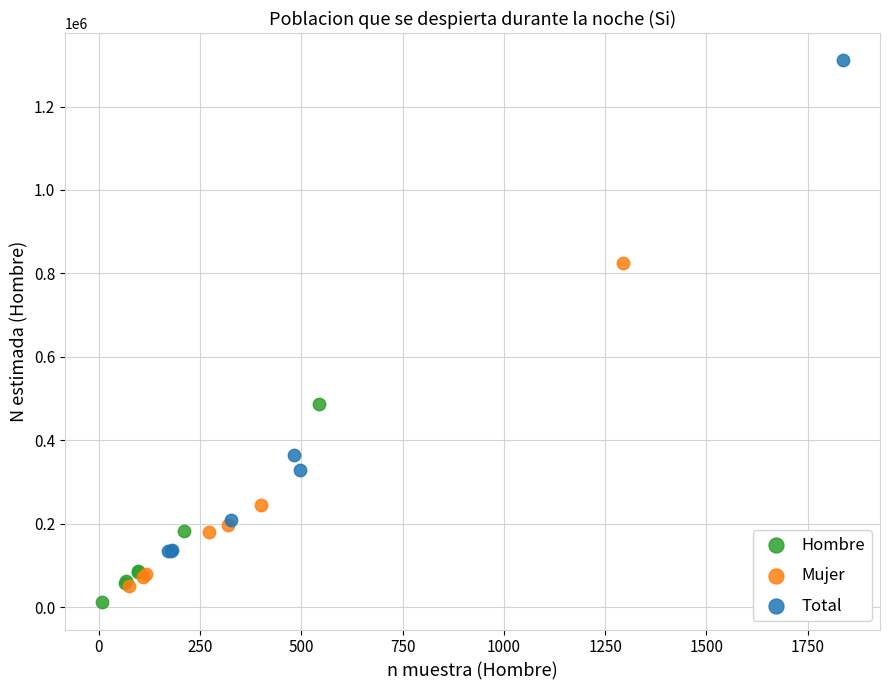

Which series has the largest Y range (max minus min)?

Total